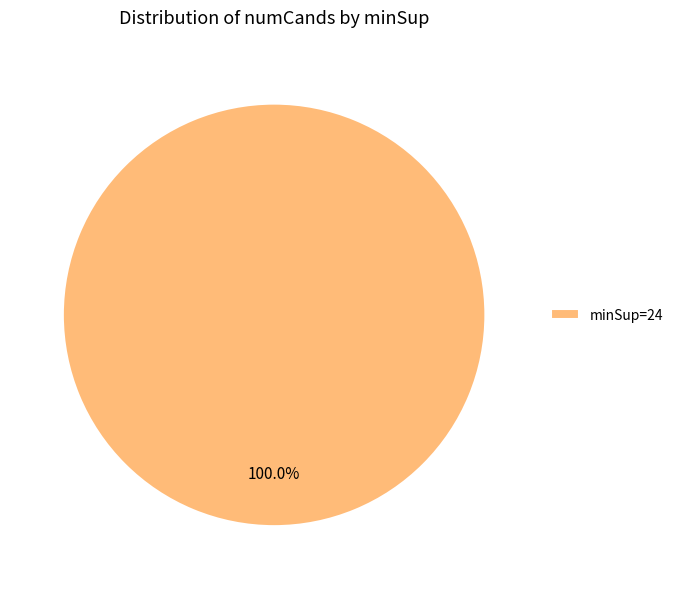

How many segments does this pie chart have?

1